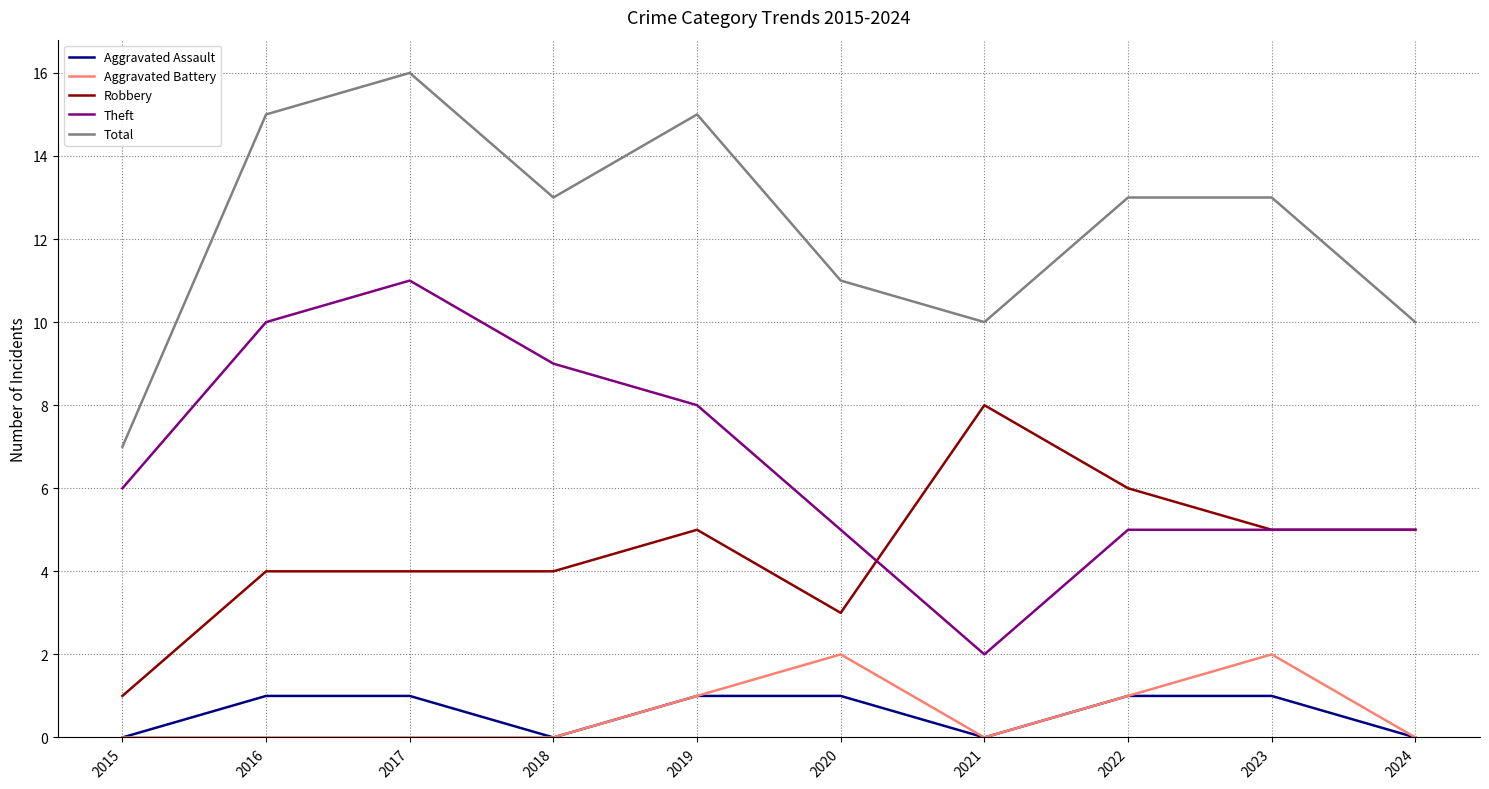

Is it true that Theft equals 7 at 2016?

False